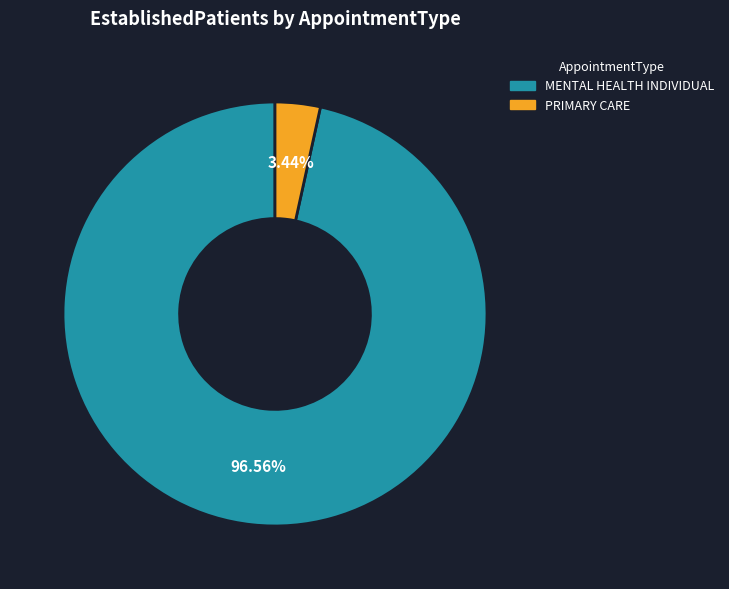

How many segments does this pie chart have?

2